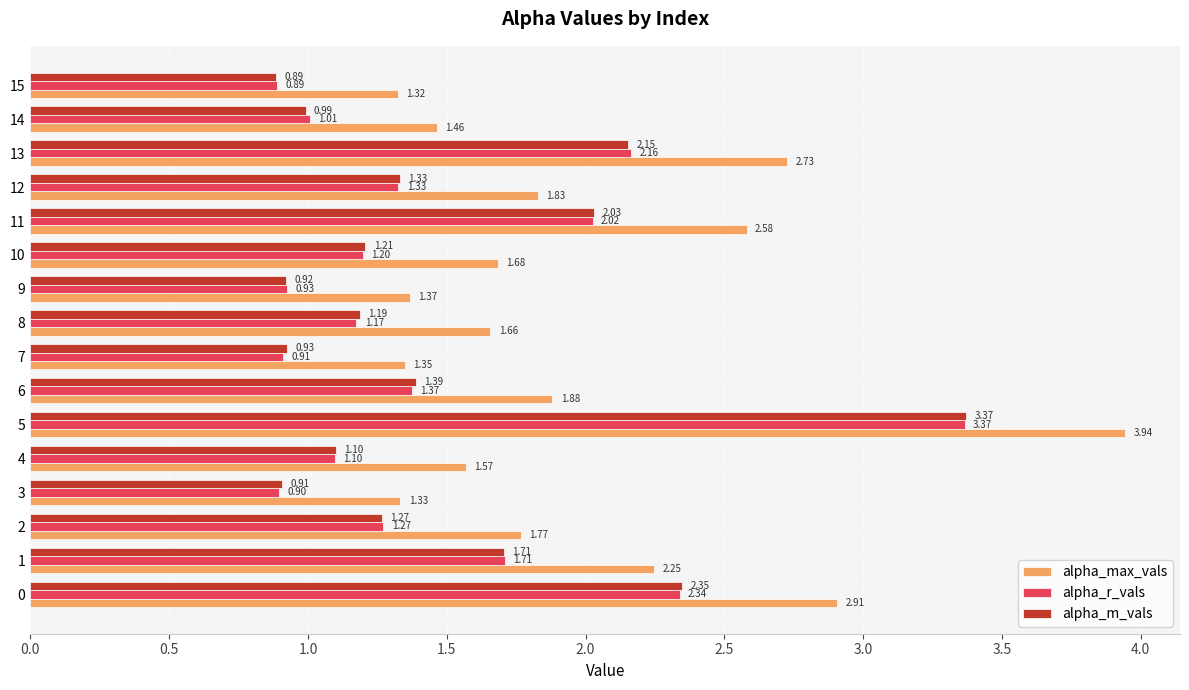

What is the sum of all alpha_max_vals values?

31.6